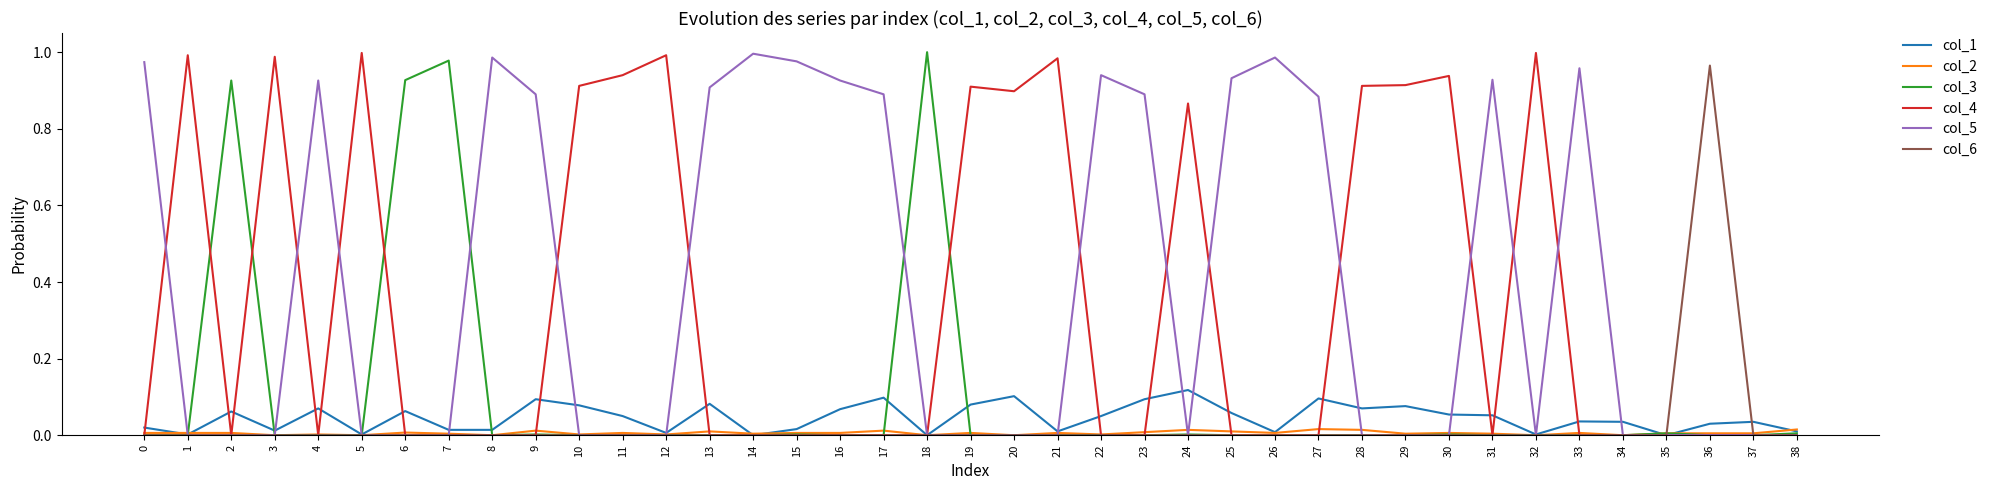

The col_5 series shows 0.0 at 6. True or false?

True